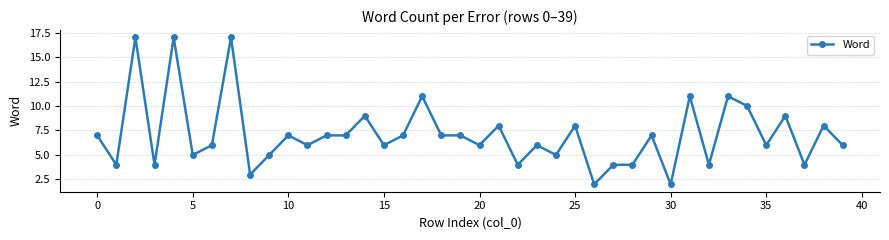

What is the greatest value displayed?

17